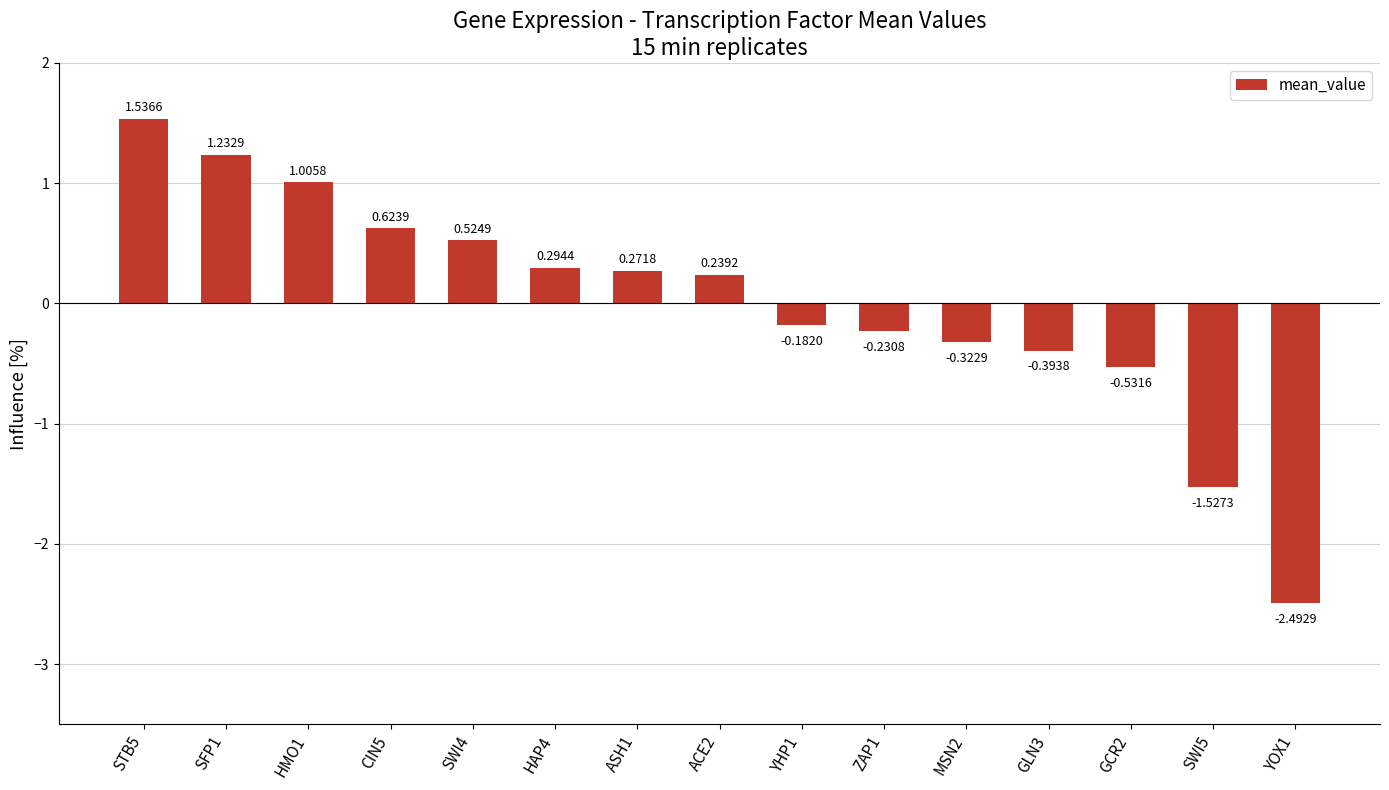

What is the smallest value displayed?

-2.5